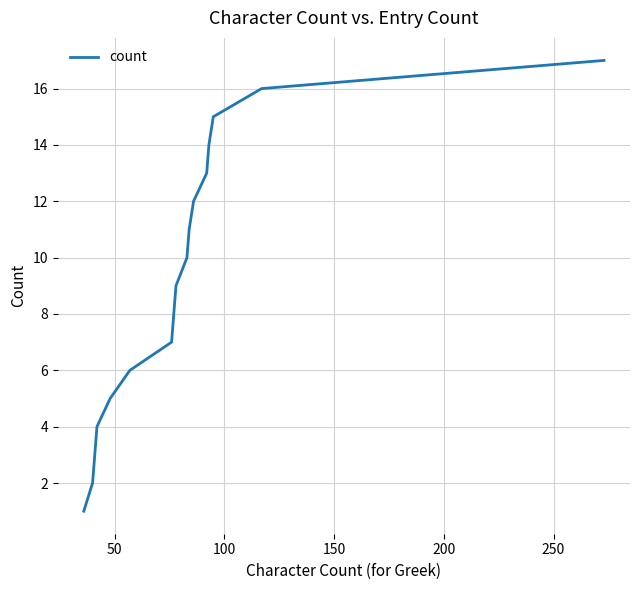

What is the greatest value displayed?

17